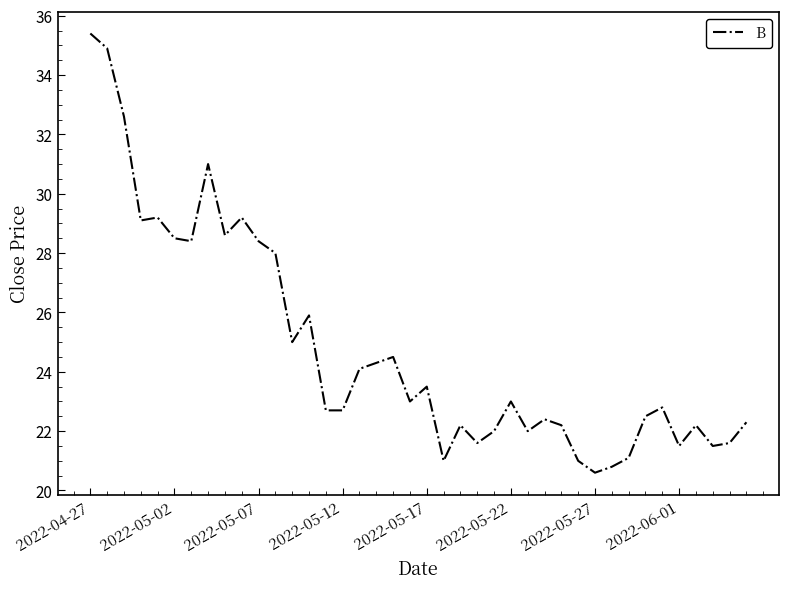

Reading left to right, extract all data points from this chart.

35.4	34.9	32.6	29.1	29.2	28.5	28.4	31.0	28.6	29.2	28.4	28.0	25.0	25.9	22.7	22.7	24.1	24.3	24.5	23.0	23.5	21.0	22.2	21.6	22.0	23.0	22.0	22.4	22.2	21.0	20.6	20.8	21.1	22.5	22.8	21.5	22.2	21.5	21.6	22.3